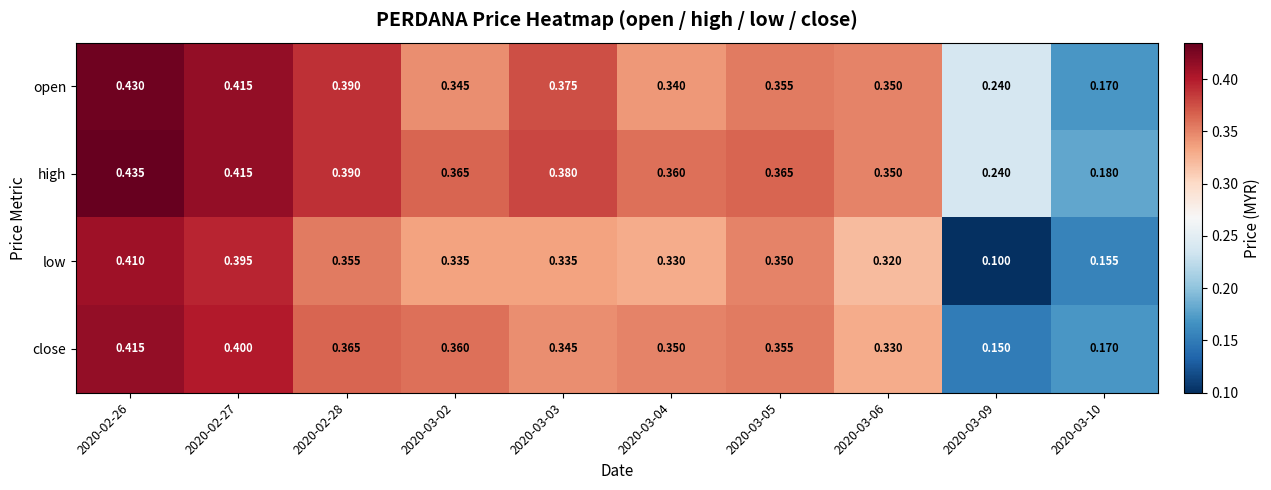

Is the value of high at 2020-03-10 greater than the value of open at 2020-03-06?

No